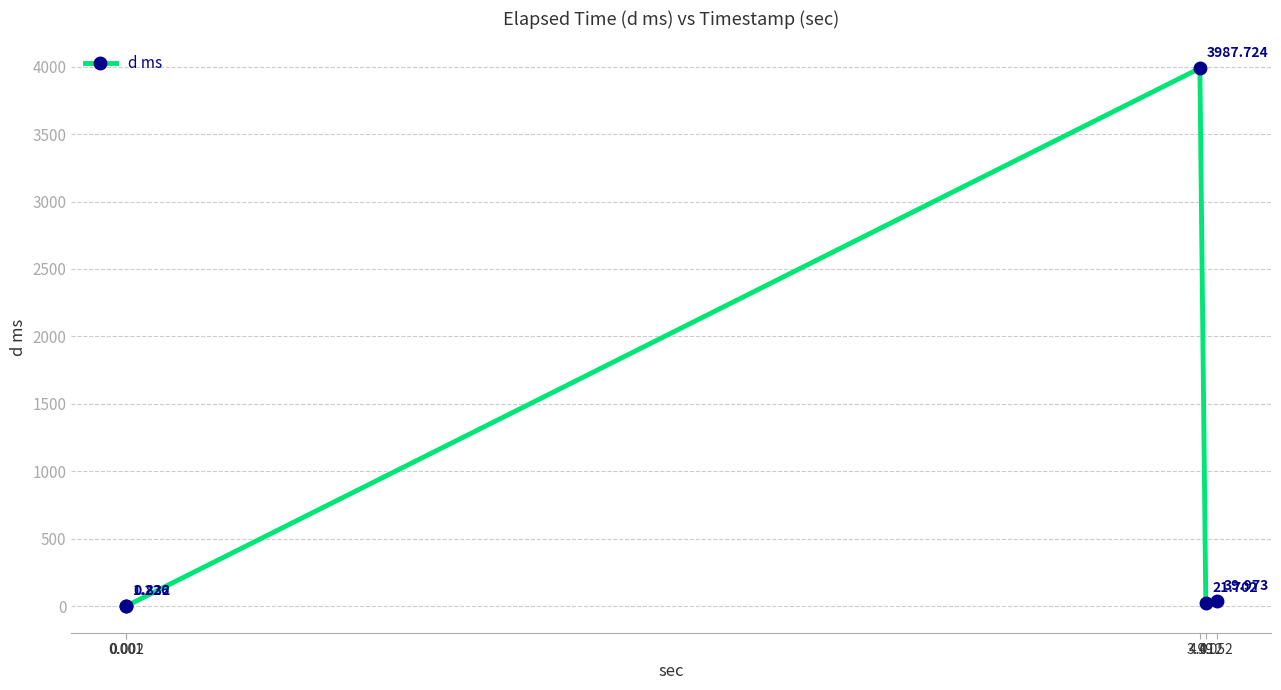

How many lines are shown in the chart?

1